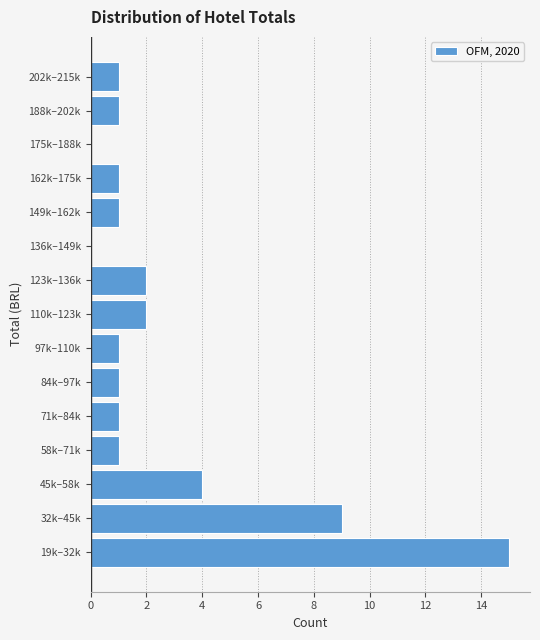

Reading bottom to top, list all the values displayed in this chart.

19k–32k=15	32k–45k=9	45k–58k=4	58k–71k=1	71k–84k=1	84k–97k=1	97k–110k=1	110k–123k=2	123k–136k=2	136k–149k=0	149k–162k=1	162k–175k=1	175k–188k=0	188k–202k=1	202k–215k=1